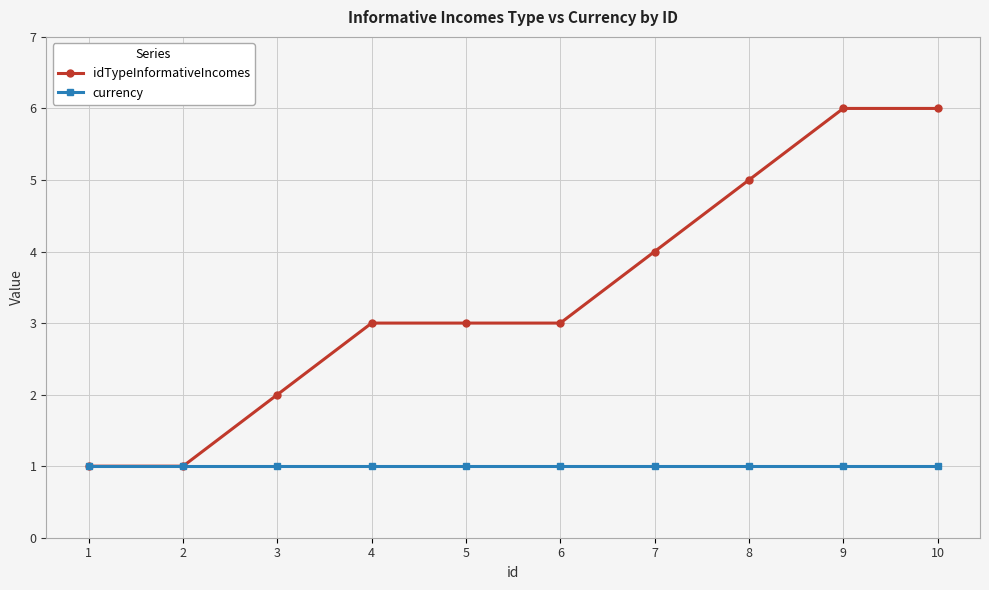

Which series has the widest spread of values?

idTypeInformativeIncomes